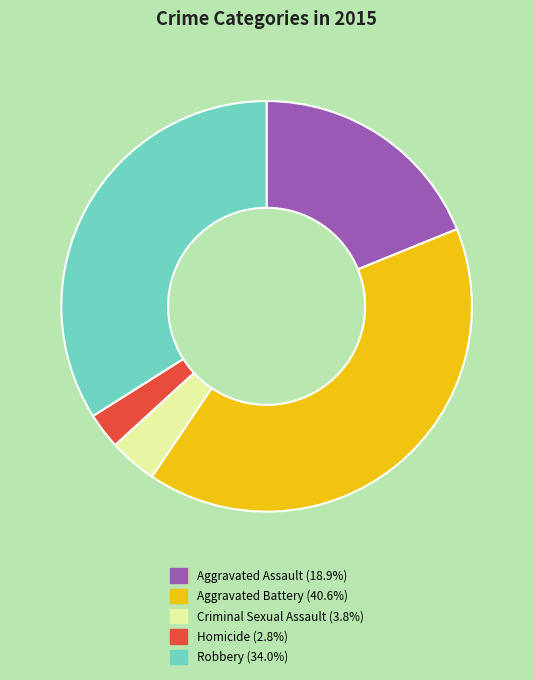

Is the sum of Homicide and Criminal Sexual Assault greater than half?

No